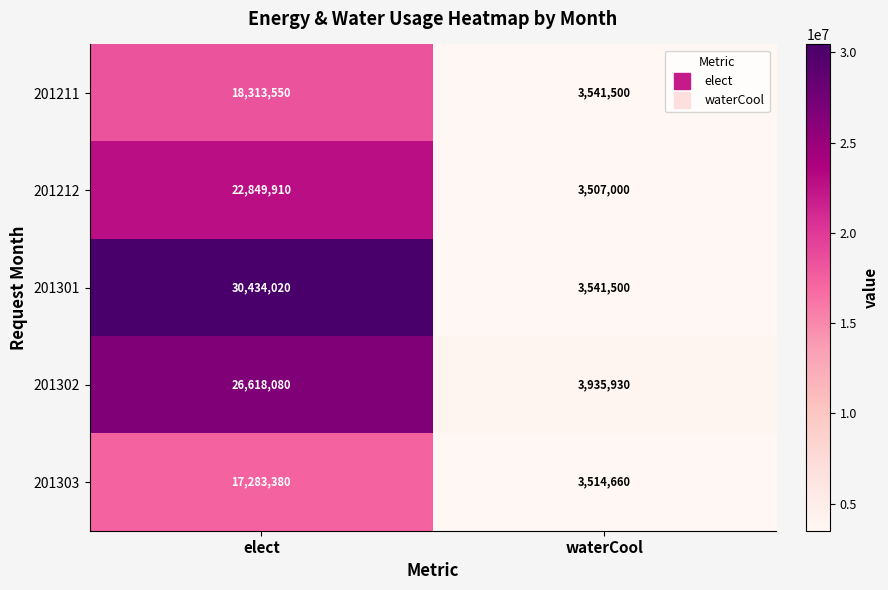

Count the number of data series in this chart.

5